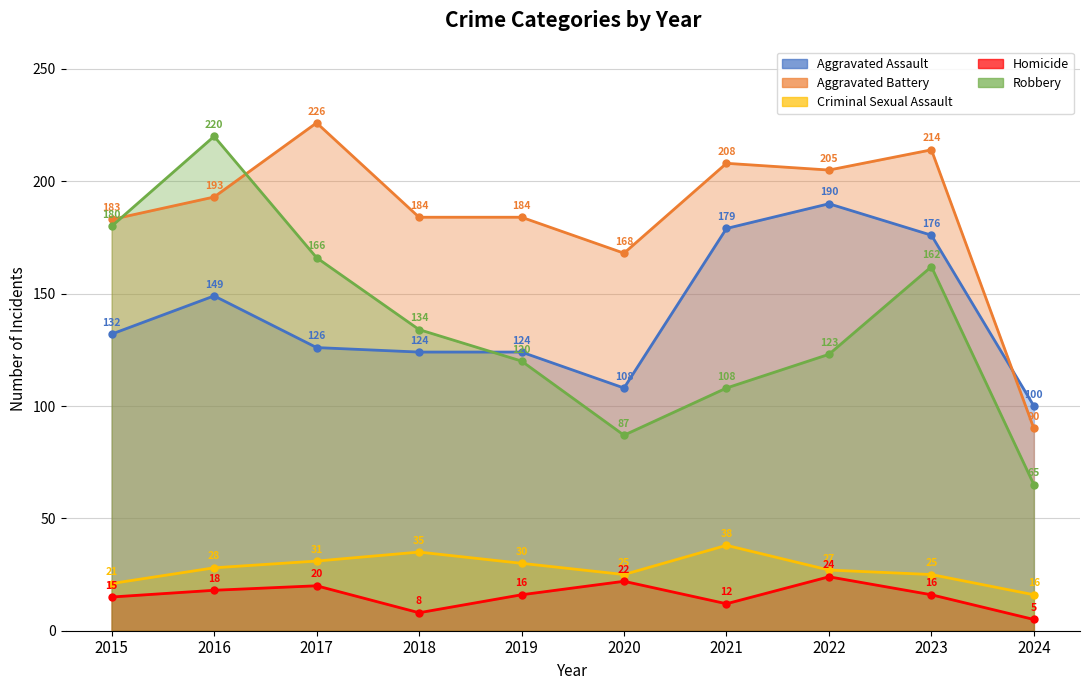

At how many categories does at least one series exceed 98?

10